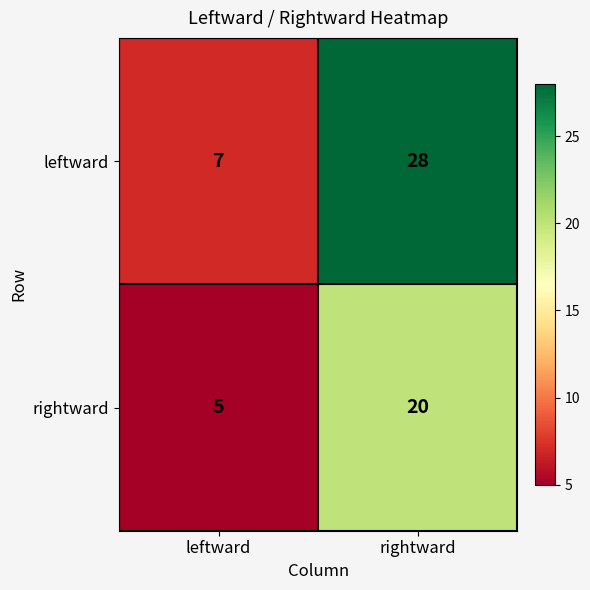

Reading right to left, what are all the values shown in this chart?

leftward: 28	7
rightward: 20	5